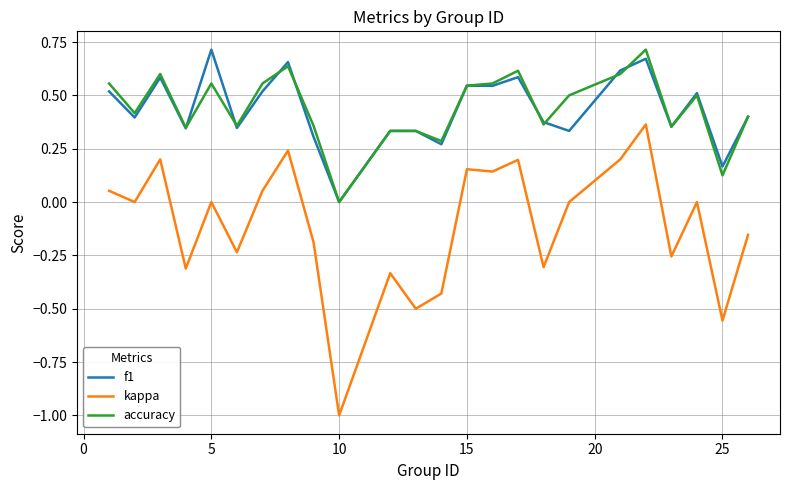

True or false: accuracy and kappa intersect in this chart.

False